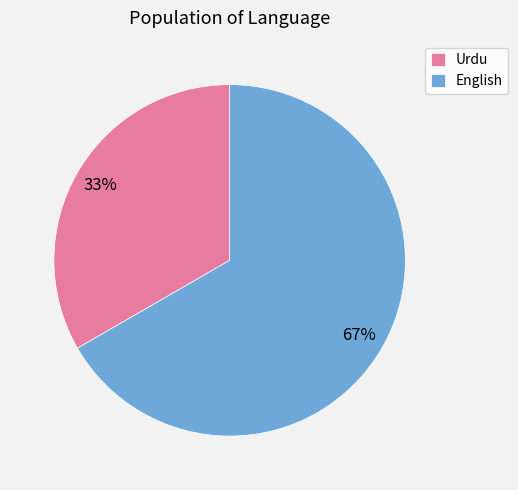

What is the largest slice in the pie chart?

English